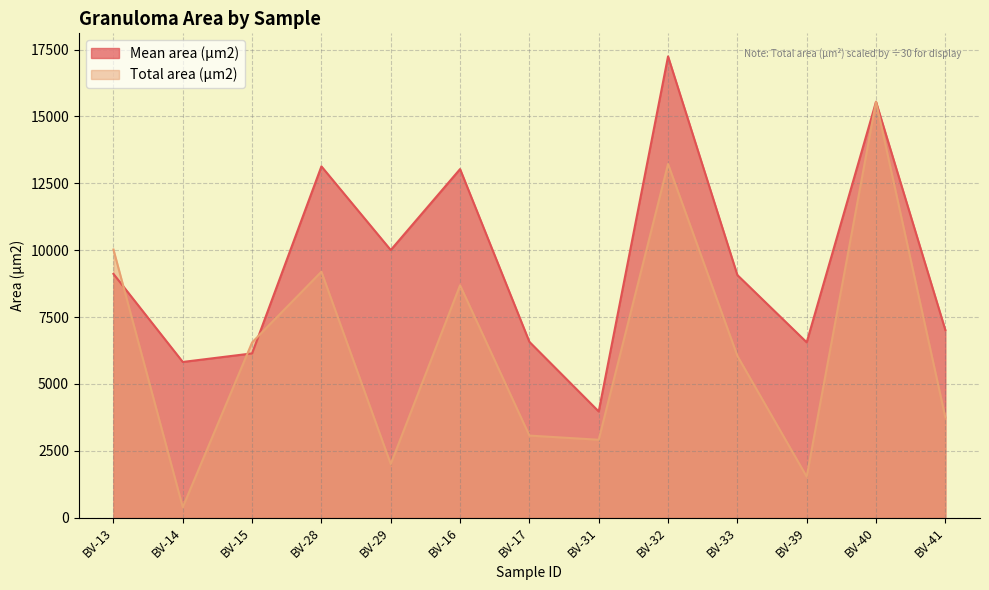

The Total area (µm2) series shows 8687.4 at BV-16. True or false?

True